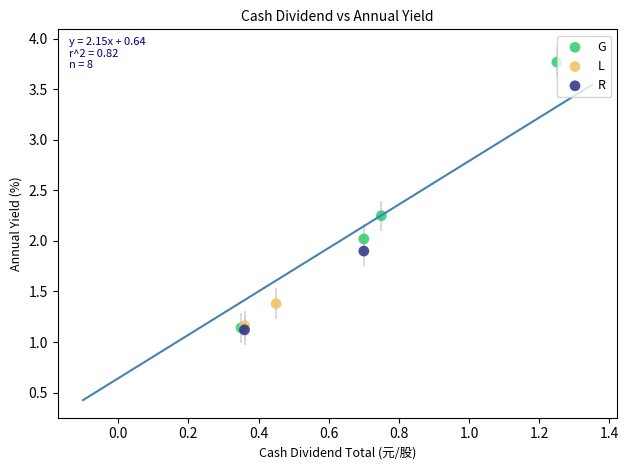

Which series has the largest Y range (max minus min)?

G